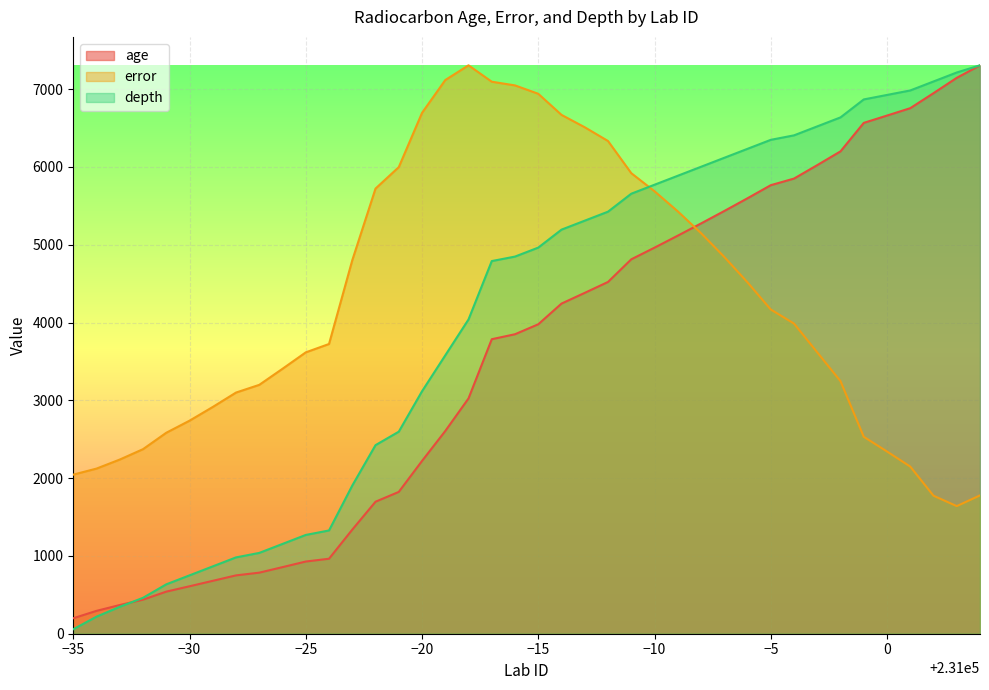

What is the smallest value displayed?

57.7